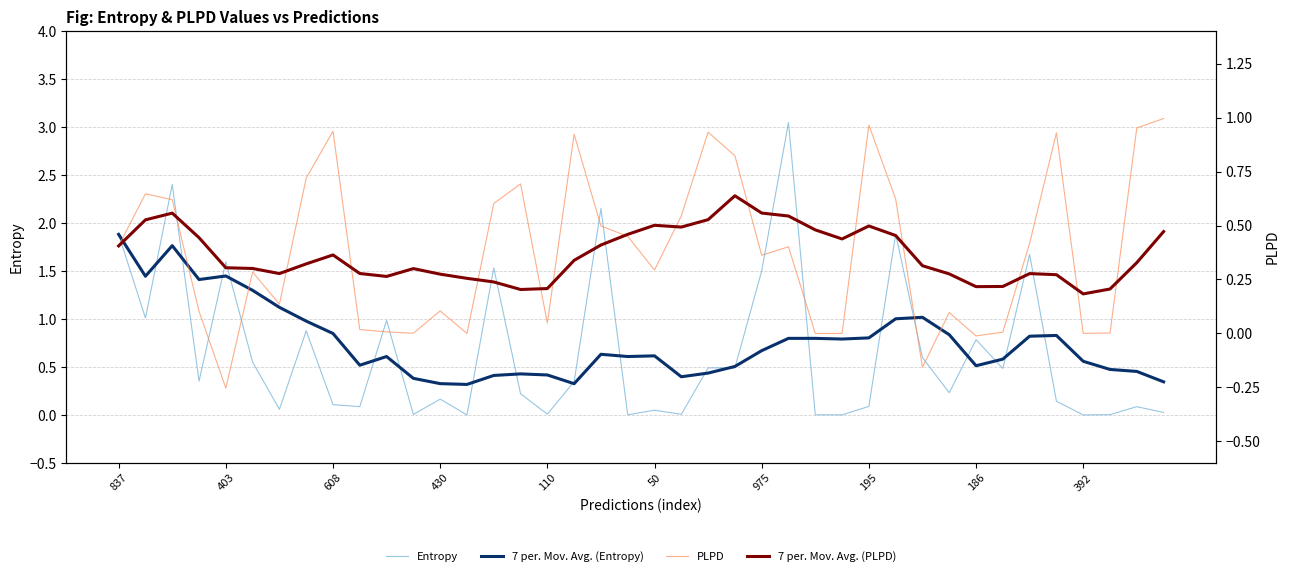

Reading right to left, list all the values displayed in this chart.

Entropy: 0.0	0.1	0.0	0.0	0.1	1.7	0.5	0.8	0.2	0.6	1.9	0.1	0.0	0.0	3.0	1.5	0.5	0.5	0.0	0.0	0.0	2.2	0.3	0.0	0.2	1.5	0.0	0.2	0.0	1.0	0.1	0.1	0.9	0.1	0.6	1.6	0.4	2.4	1.0	1.9
7 per. Mov. Avg. (Entropy): 0.3	0.5	0.5	0.6	0.8	0.8	0.6	0.5	0.8	1.0	1.0	0.8	0.8	0.8	0.8	0.7	0.5	0.4	0.4	0.6	0.6	0.6	0.3	0.4	0.4	0.4	0.3	0.3	0.4	0.6	0.5	0.8	1.0	1.1	1.3	1.4	1.4	1.8	1.4	1.9
PLPD: 1.0	1.0	0.0	0.0	0.9	0.4	0.0	-0.0	0.1	-0.2	0.6	1.0	0.0	0.0	0.4	0.4	0.8	0.9	0.5	0.3	0.4	0.5	0.9	0.0	0.7	0.6	0.0	0.1	0.0	0.0	0.0	0.9	0.7	0.1	0.3	-0.3	0.1	0.6	0.6	0.4
7 per. Mov. Avg. (PLPD): 0.5	0.3	0.2	0.2	0.3	0.3	0.2	0.2	0.3	0.3	0.5	0.5	0.4	0.5	0.5	0.6	0.6	0.5	0.5	0.5	0.5	0.4	0.3	0.2	0.2	0.2	0.3	0.3	0.3	0.3	0.3	0.4	0.3	0.3	0.3	0.3	0.4	0.6	0.5	0.4